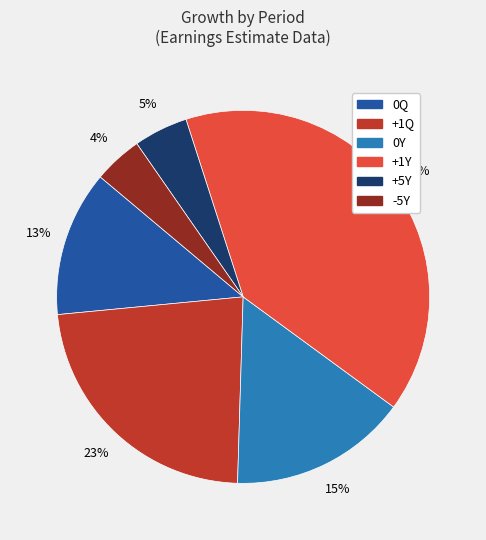

Combined, do 0Y and 0Q account for over 50%?

No